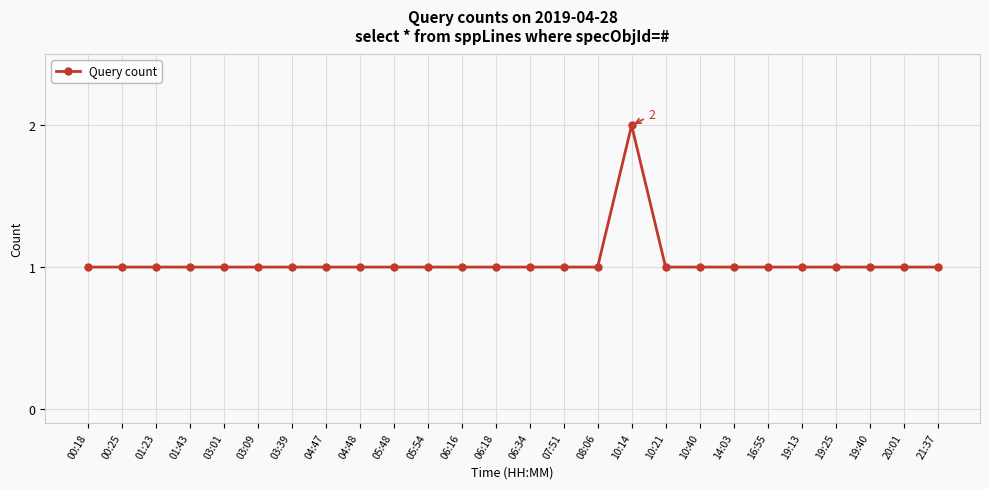

What is the minimum value shown in the chart?

1